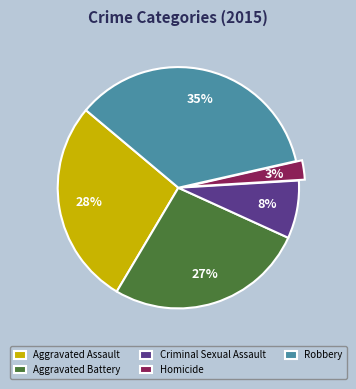

To the nearest percent, what is the difference between the Aggravated Battery and Homicide slice percentages?

24%